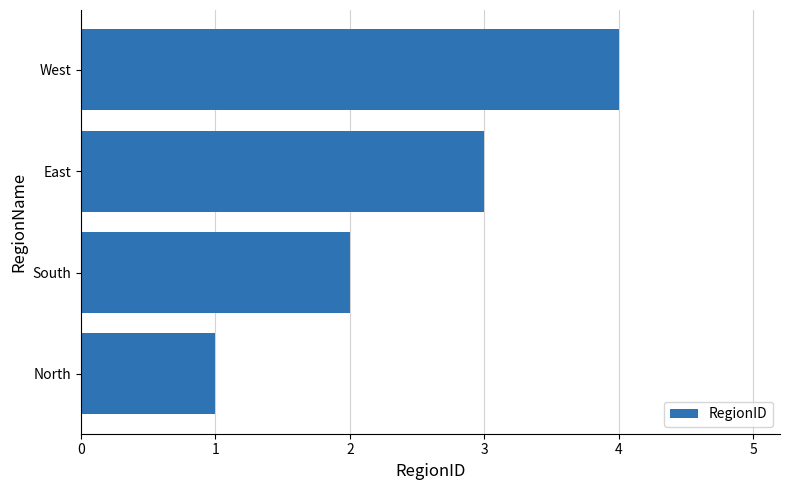

Are the bars grouped side by side (vs. stacked)?

No